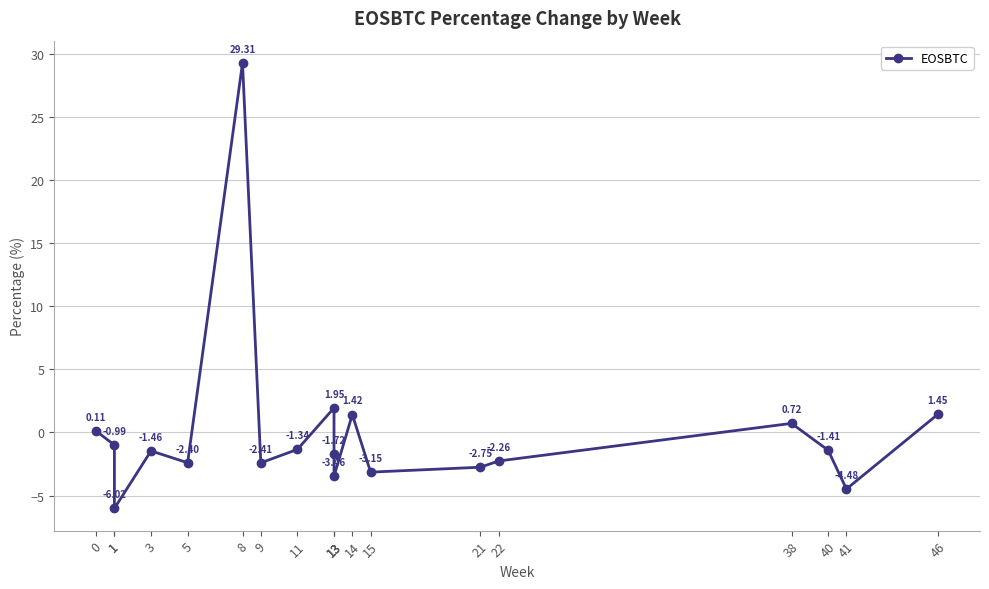

What is the difference between the values at 21 and 40?

1.3